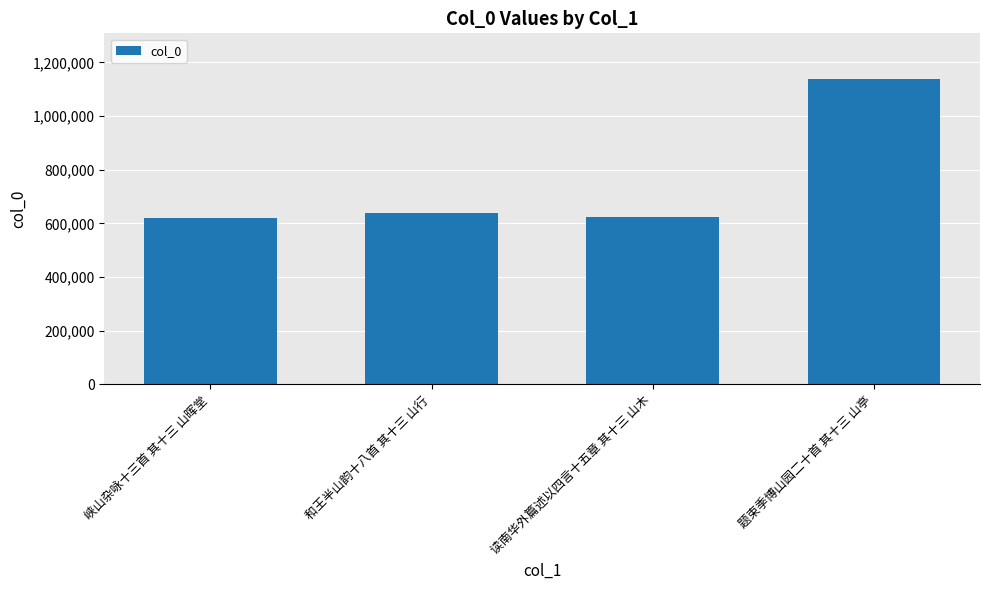

Count the number of data series in this chart.

1